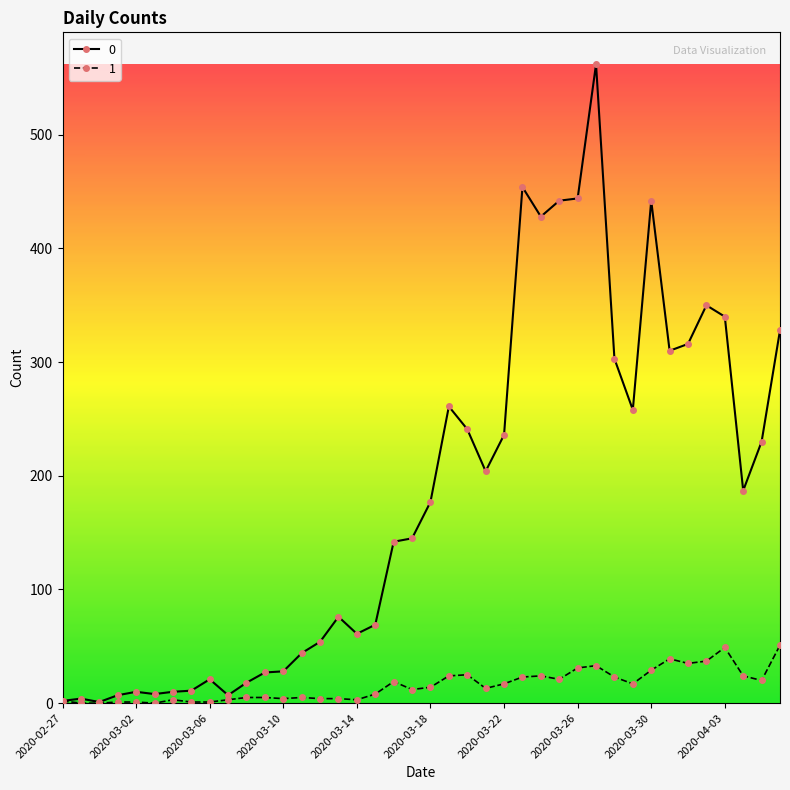

True or false: 0 has more than 1 points higher than both neighbors.

True